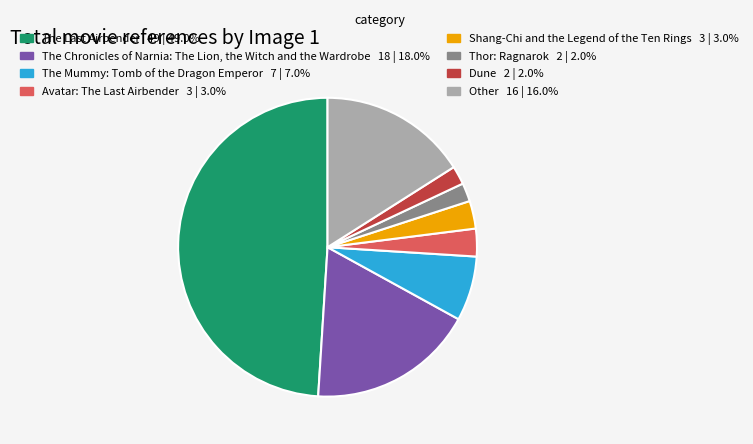

Which category has the biggest portion of the pie?

The Last Airbender